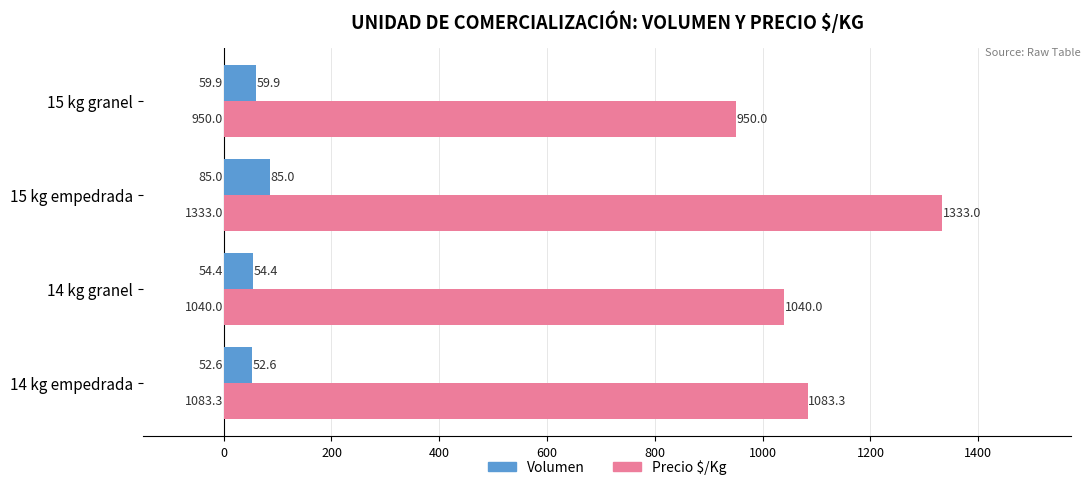

At which category does the chart reach its minimum across all series?

14 kg empedrada